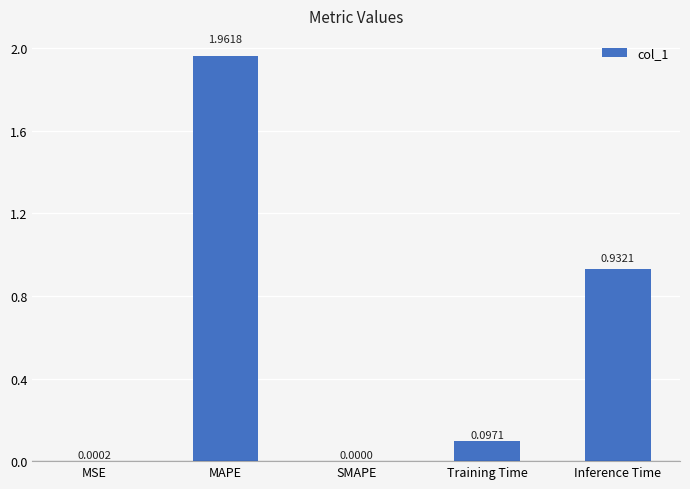

Which label corresponds to the largest value in the chart?

MAPE